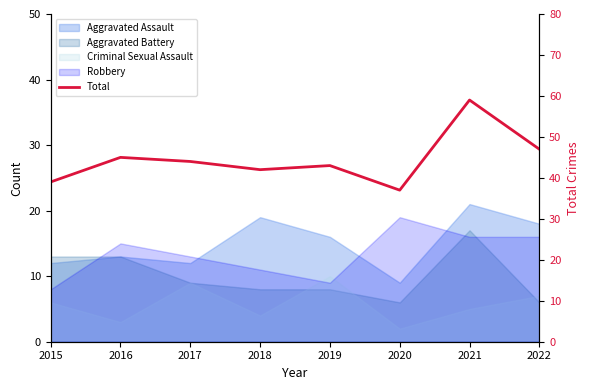

What is the average value?

44